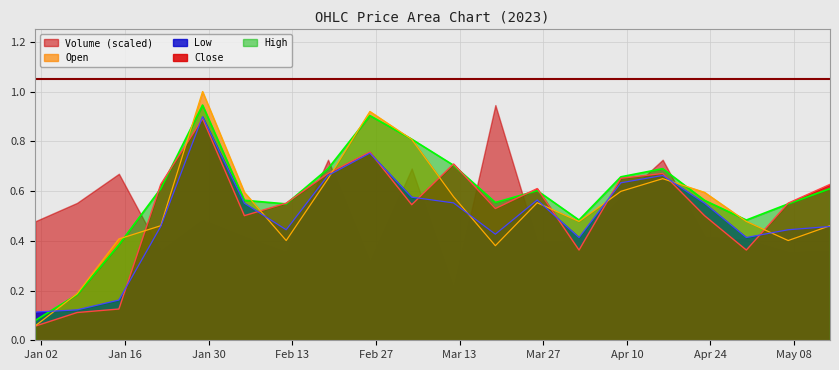

True or false: High and Volume (scaled) intersect in this chart.

True